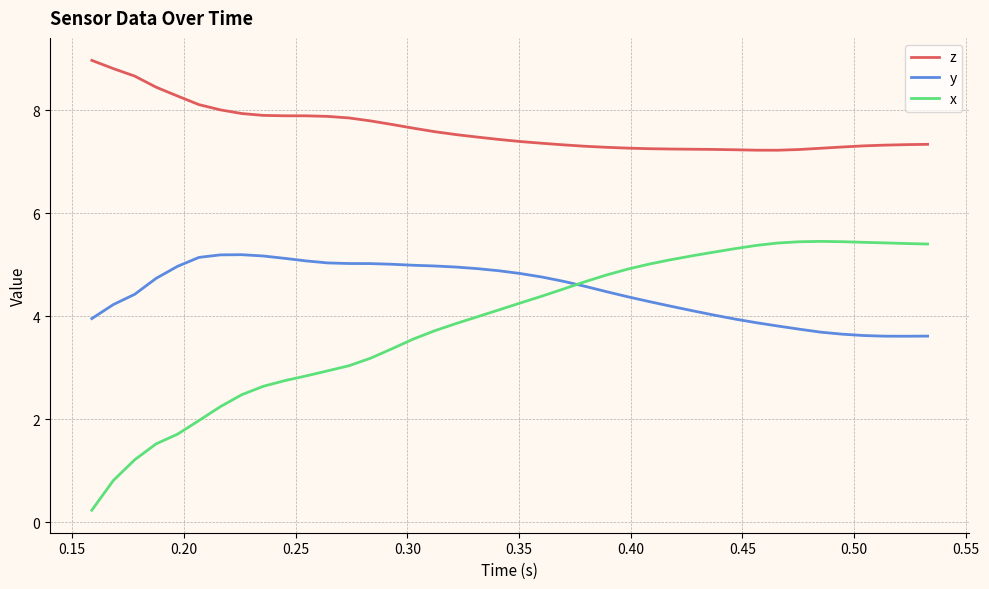

What is the lowest value of the y series?

3.6